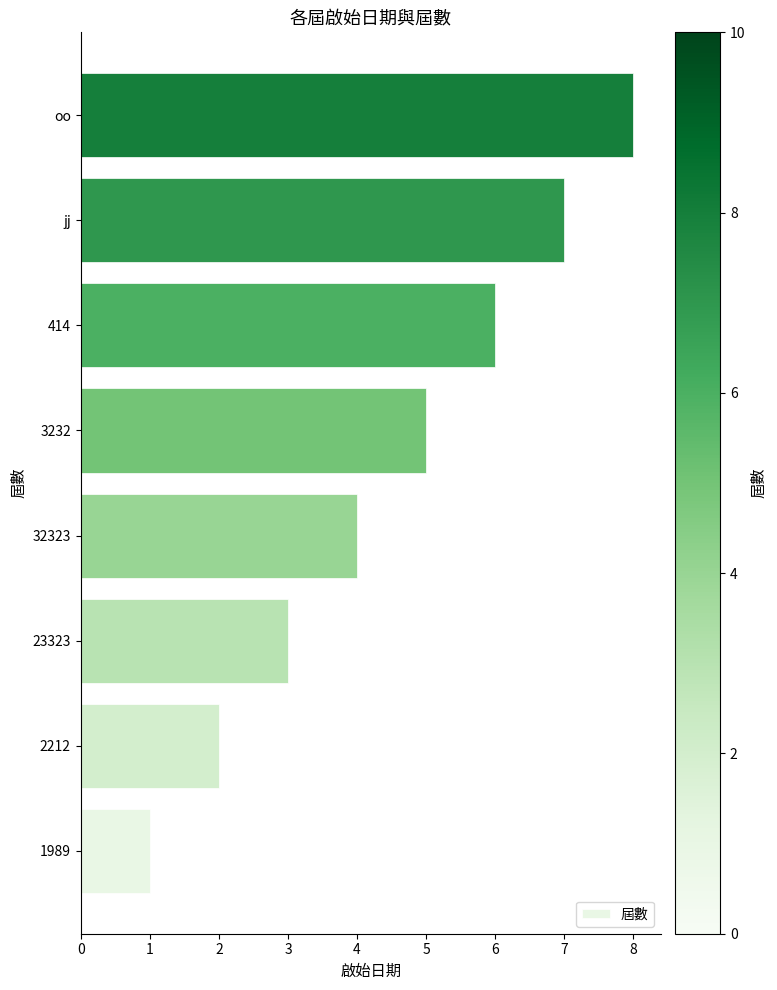

How many values are between 3 and 7?

5